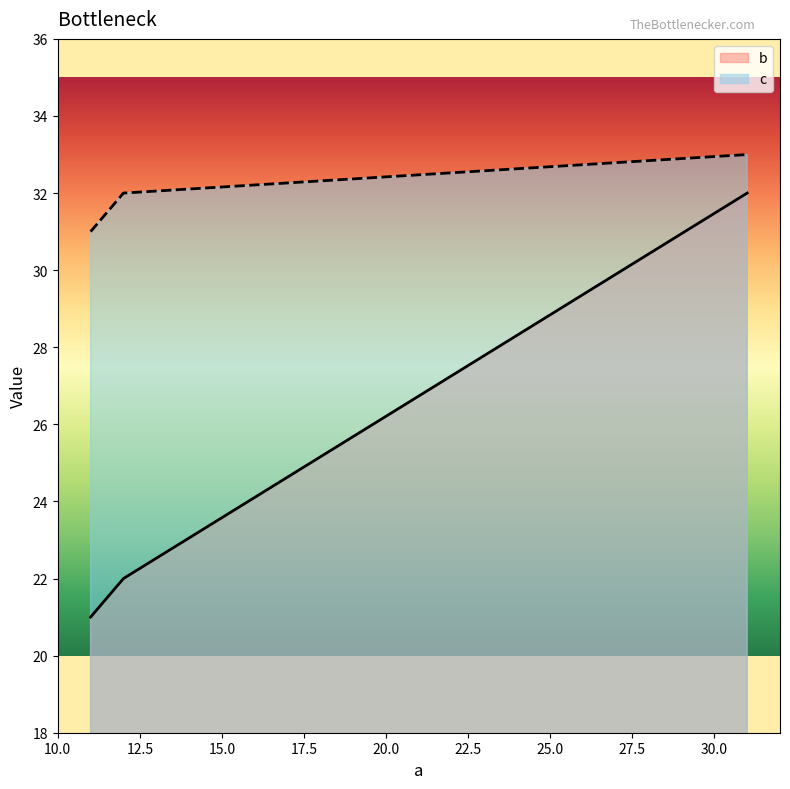

What is the value of the b point at the 3rd from the left?

32